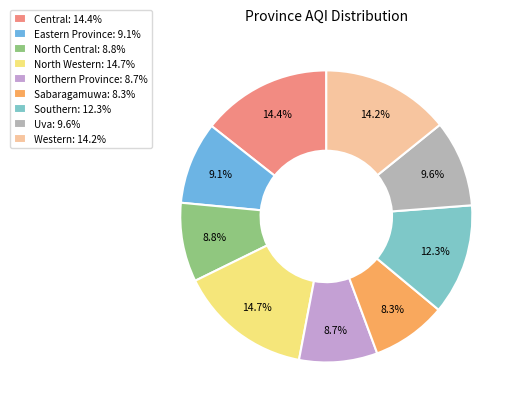

How many slices are in this pie chart?

9